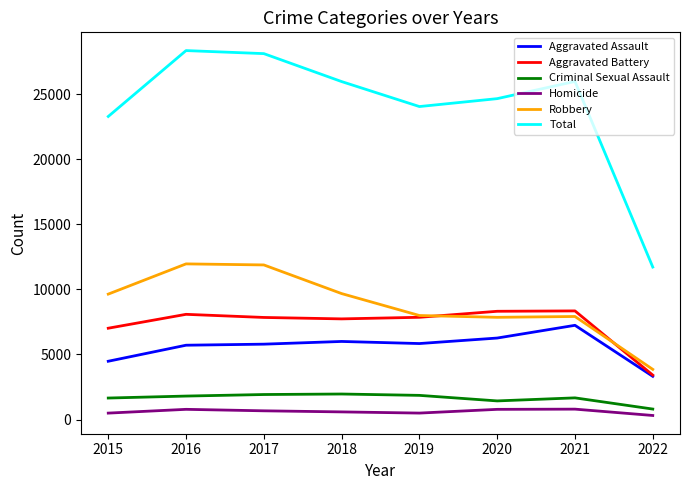

The Robbery series shows 3606 at 2021. True or false?

False